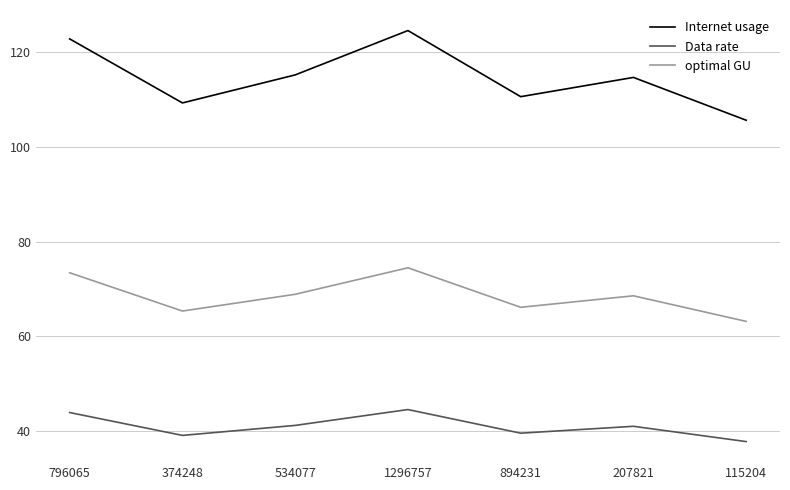

What are all the series names shown in the legend?

Internet usage, Data rate, optimal GU